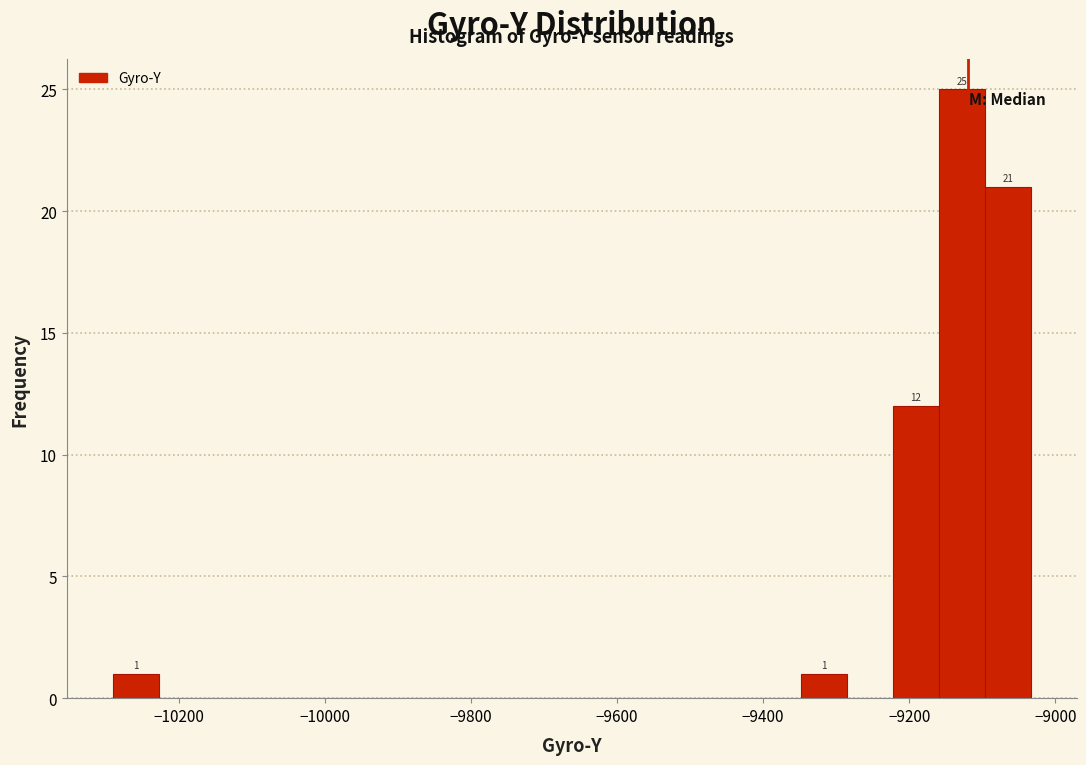

Around what value on the x-axis is the tallest bar? Give the approximate position of its centre, as read against the axis.

-9120